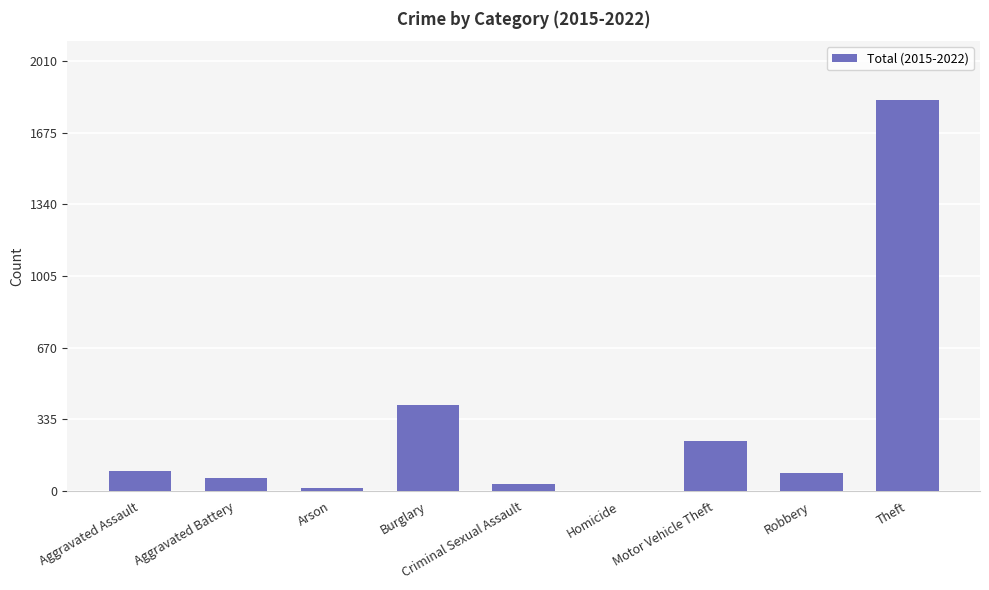

The chart shows a value of 104 at Motor Vehicle Theft. True or false?

False